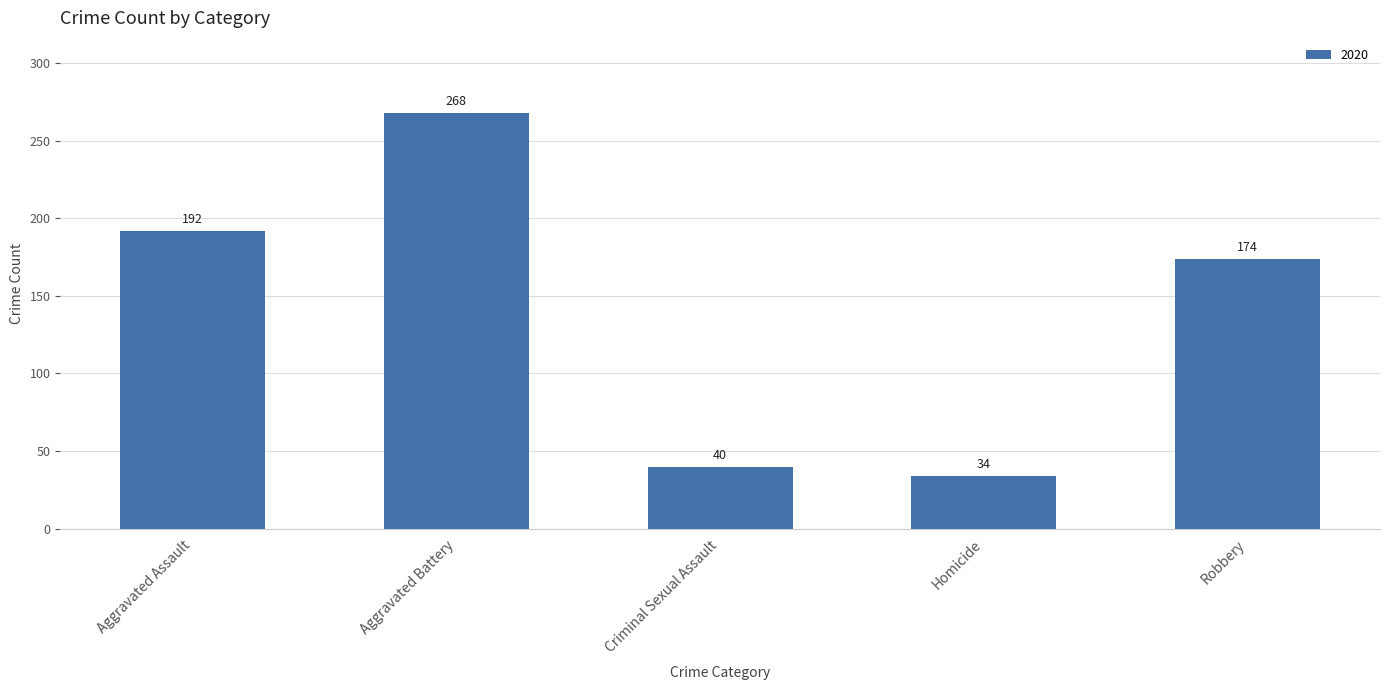

Which label corresponds to the largest value in the chart?

Aggravated Battery